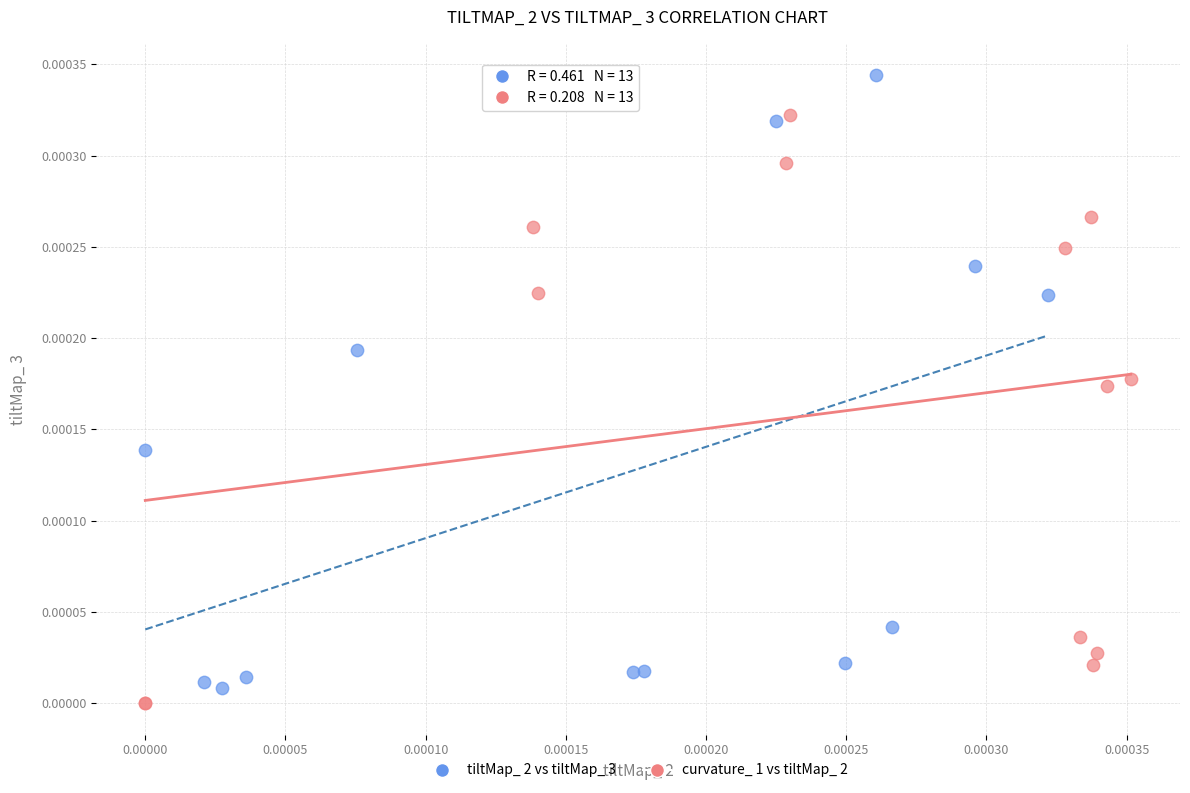

Which series reaches the minimum Y coordinate?

curvature_ 1 vs tiltMap_ 2